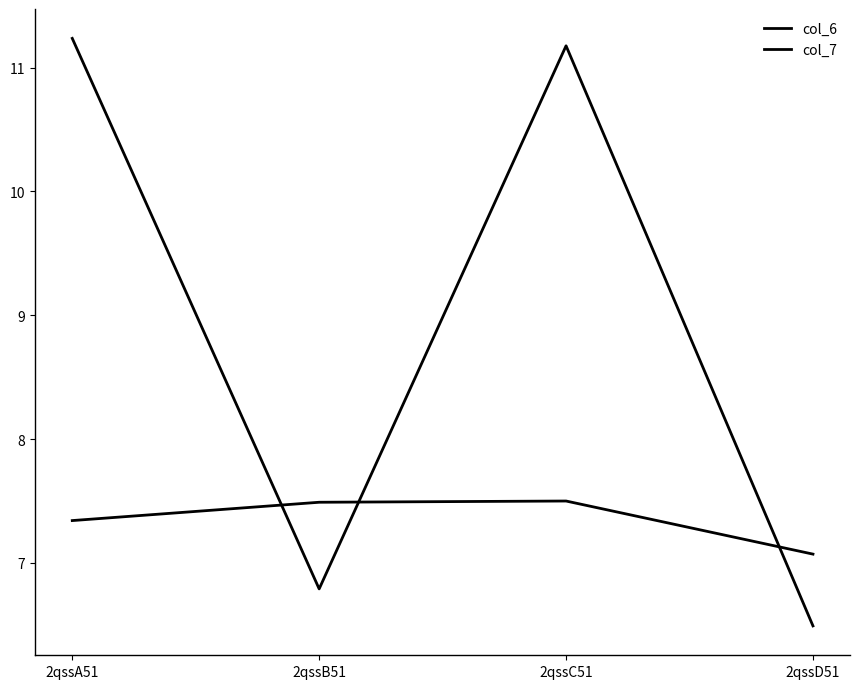

Where does the col_6 series first go above 11?

2qssA51